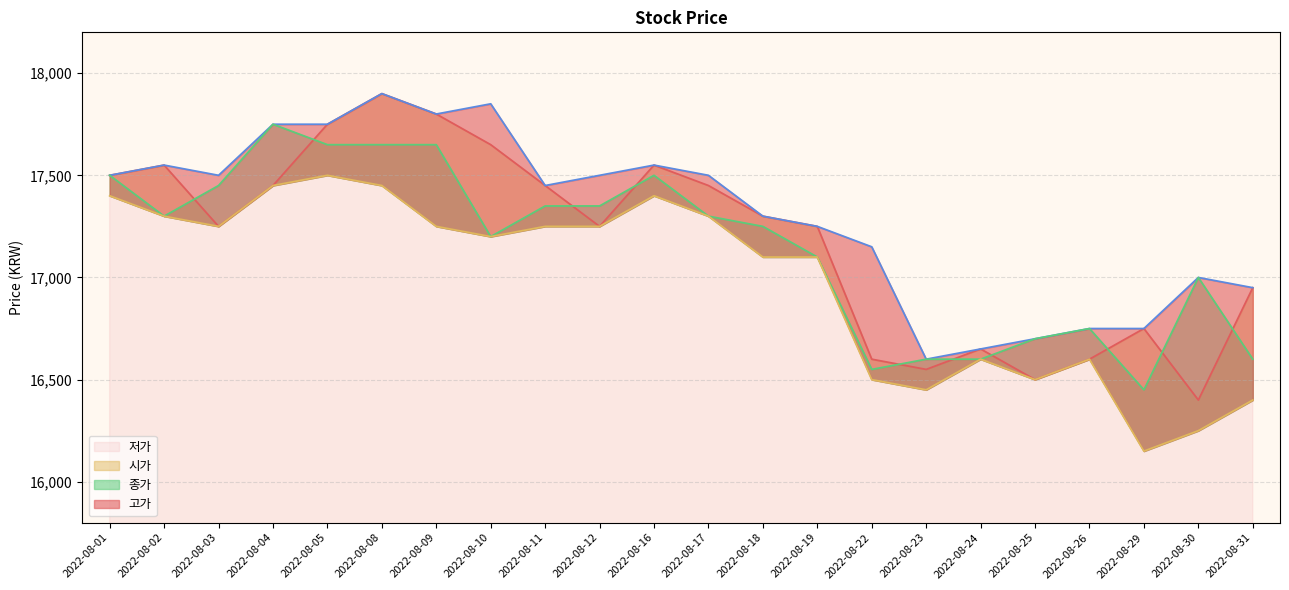

Reading left to right, extract all data points from this chart.

시가: 2022-08-01=17500	2022-08-02=17550	2022-08-03=17250	2022-08-04=17450	2022-08-05=17750	2022-08-08=17900	2022-08-09=17800	2022-08-10=17650	2022-08-11=17450	2022-08-12=17250	2022-08-16=17550	2022-08-17=17450	2022-08-18=17300	2022-08-19=17250	2022-08-22=16600	2022-08-23=16550	2022-08-24=16650	2022-08-25=16500	2022-08-26=16600	2022-08-29=16750	2022-08-30=16400	2022-08-31=16950
고가: 2022-08-01=17500	2022-08-02=17550	2022-08-03=17500	2022-08-04=17750	2022-08-05=17750	2022-08-08=17900	2022-08-09=17800	2022-08-10=17850	2022-08-11=17450	2022-08-12=17500	2022-08-16=17550	2022-08-17=17500	2022-08-18=17300	2022-08-19=17250	2022-08-22=17150	2022-08-23=16600	2022-08-24=16650	2022-08-25=16700	2022-08-26=16750	2022-08-29=16750	2022-08-30=17000	2022-08-31=16950
종가: 2022-08-01=17500	2022-08-02=17300	2022-08-03=17450	2022-08-04=17750	2022-08-05=17650	2022-08-08=17650	2022-08-09=17650	2022-08-10=17200	2022-08-11=17350	2022-08-12=17350	2022-08-16=17500	2022-08-17=17300	2022-08-18=17250	2022-08-19=17100	2022-08-22=16550	2022-08-23=16600	2022-08-24=16600	2022-08-25=16700	2022-08-26=16750	2022-08-29=16450	2022-08-30=17000	2022-08-31=16600
저가: 2022-08-01=17400	2022-08-02=17300	2022-08-03=17250	2022-08-04=17450	2022-08-05=17500	2022-08-08=17450	2022-08-09=17250	2022-08-10=17200	2022-08-11=17250	2022-08-12=17250	2022-08-16=17400	2022-08-17=17300	2022-08-18=17100	2022-08-19=17100	2022-08-22=16500	2022-08-23=16450	2022-08-24=16600	2022-08-25=16500	2022-08-26=16600	2022-08-29=16150	2022-08-30=16250	2022-08-31=16400